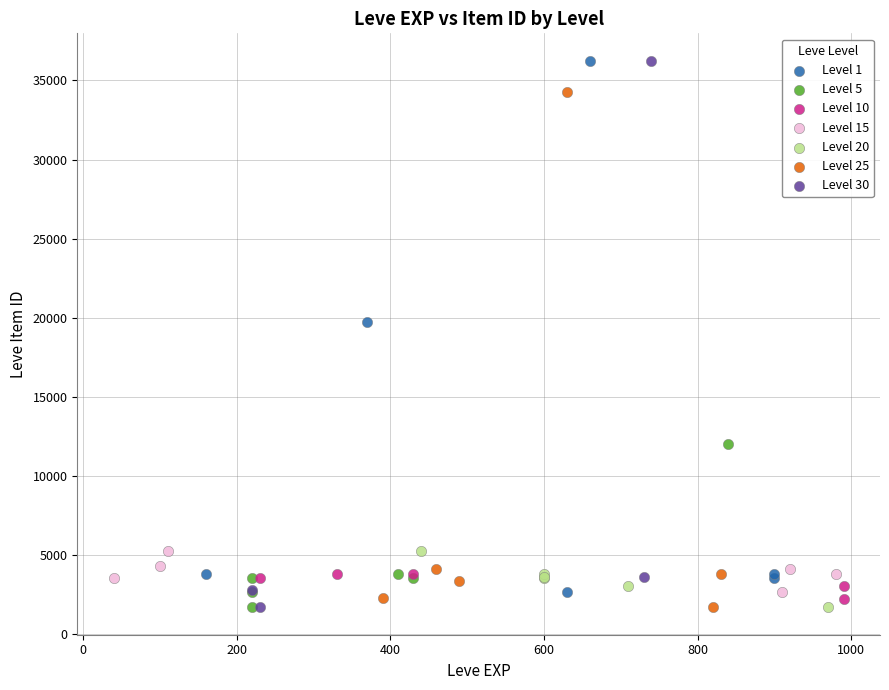

What are all the series names shown in the legend?

Level 1, Level 5, Level 10, Level 15, Level 20, Level 25, Level 30